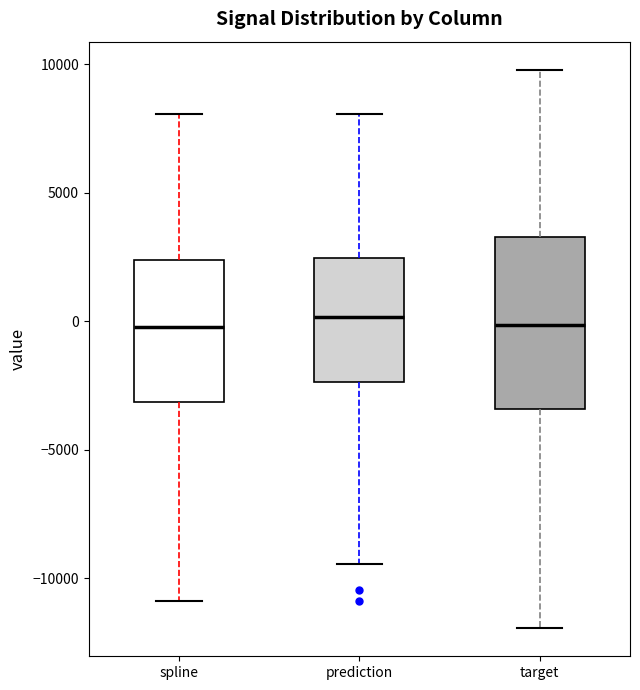

Reading left to right, transcribe this box plot: for each box, give where its median line is, the range the box spans, and where its two whiskers end, as read against the y-axis. The values are not printed on the chart, so give them approximately, as read against the axis.

spline: median 0, box -3000 to 2500, whiskers -11000 to 8000
prediction: median 0, box -2500 to 2500, whiskers -9500 to 8000
target: median 0, box -3500 to 3500, whiskers -12000 to 10000